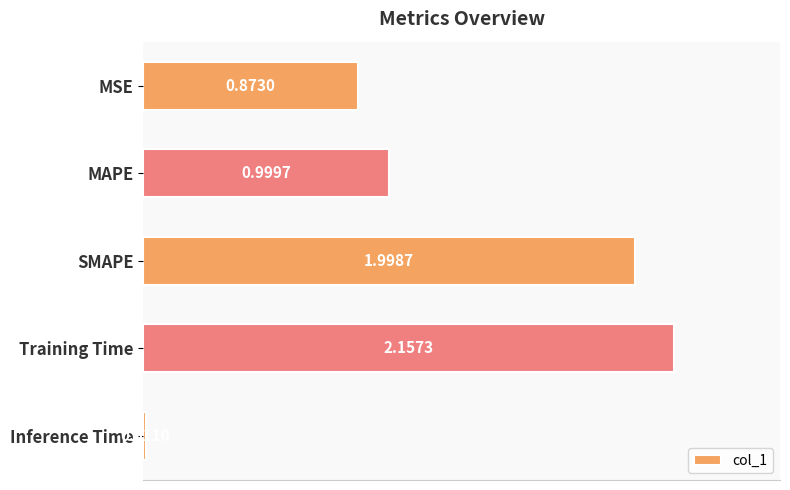

What is the sum of the values at SMAPE and MSE?

2.9